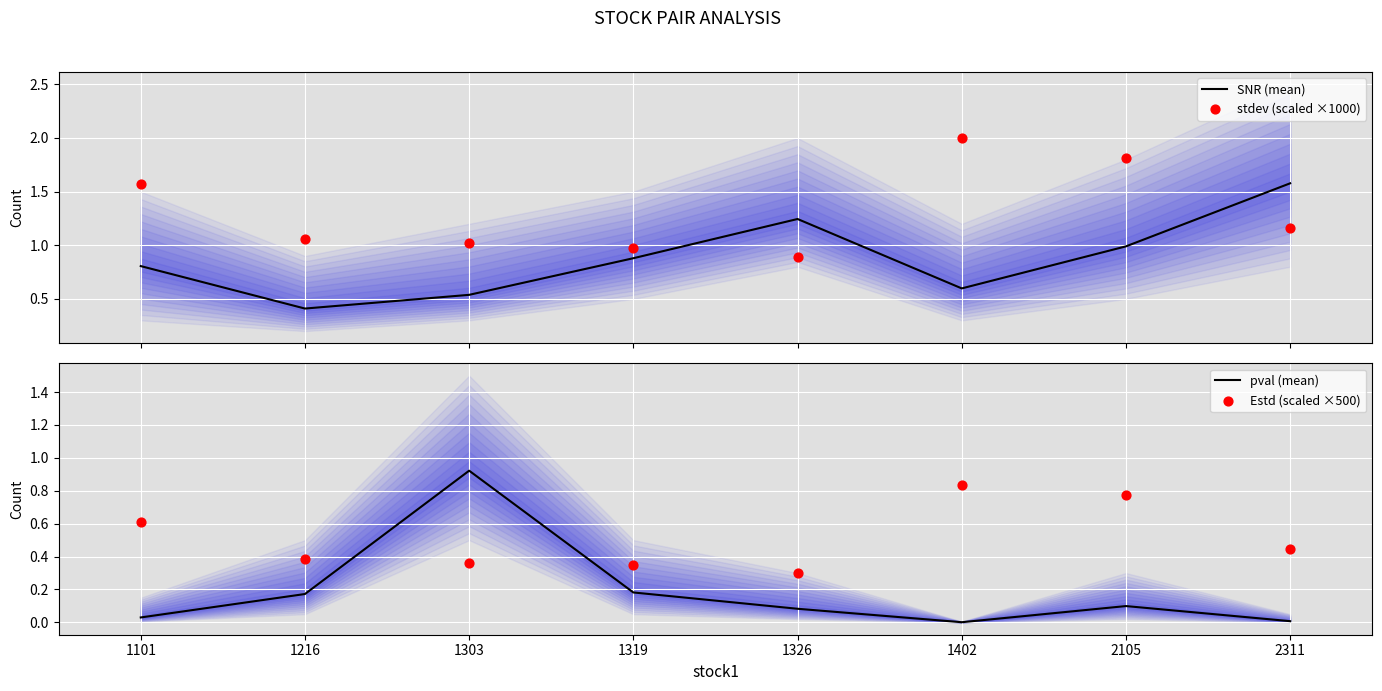

What is the total value across all series at 1326?

2.5